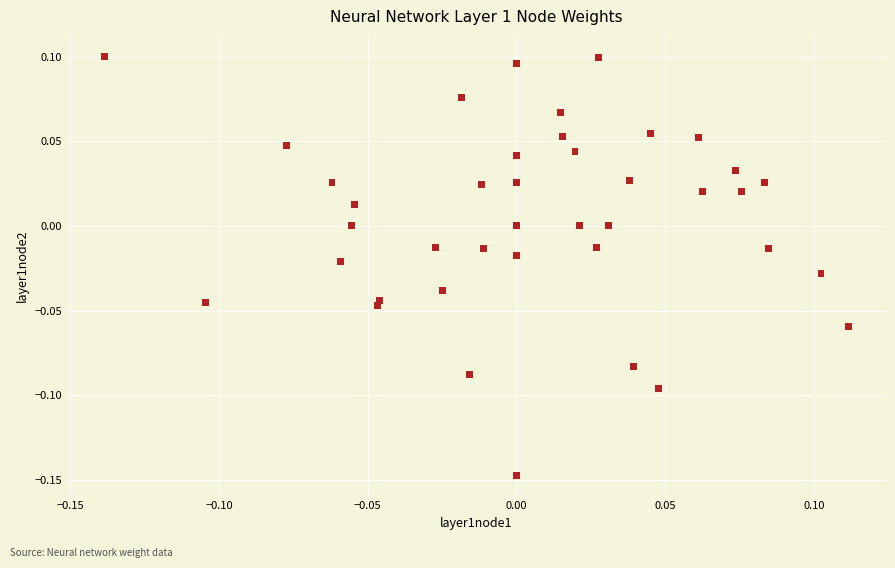

What is the range of X values (max minus min)?

0.3